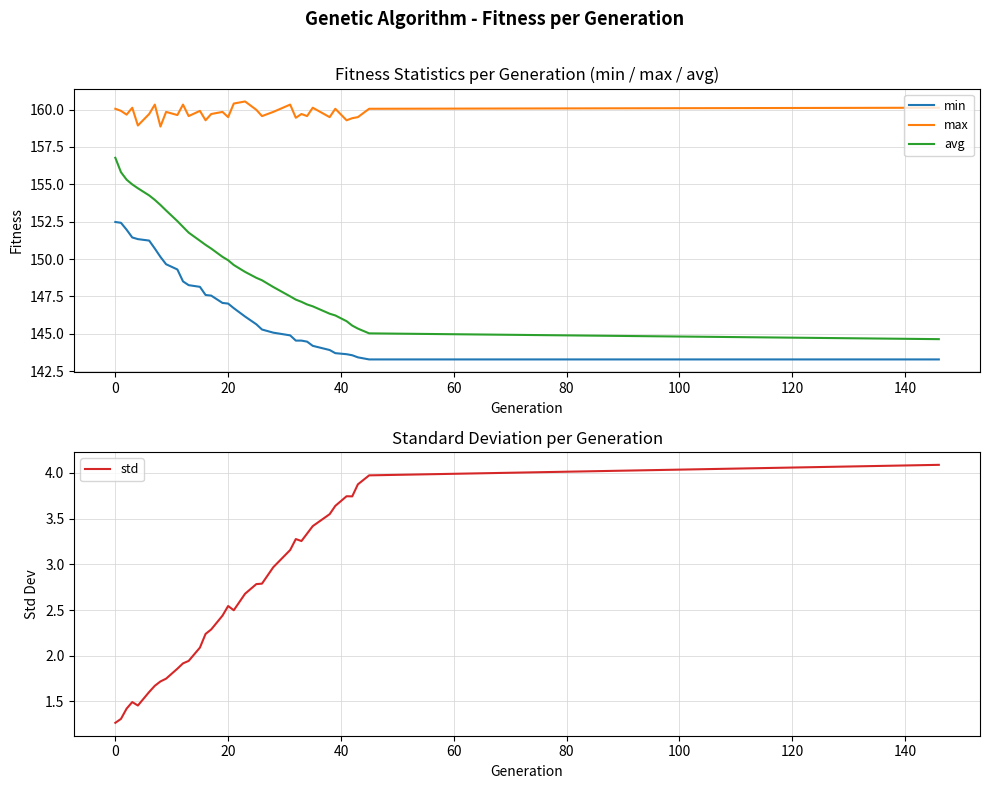

True or false: min has a value of 99.6 at 0.

False